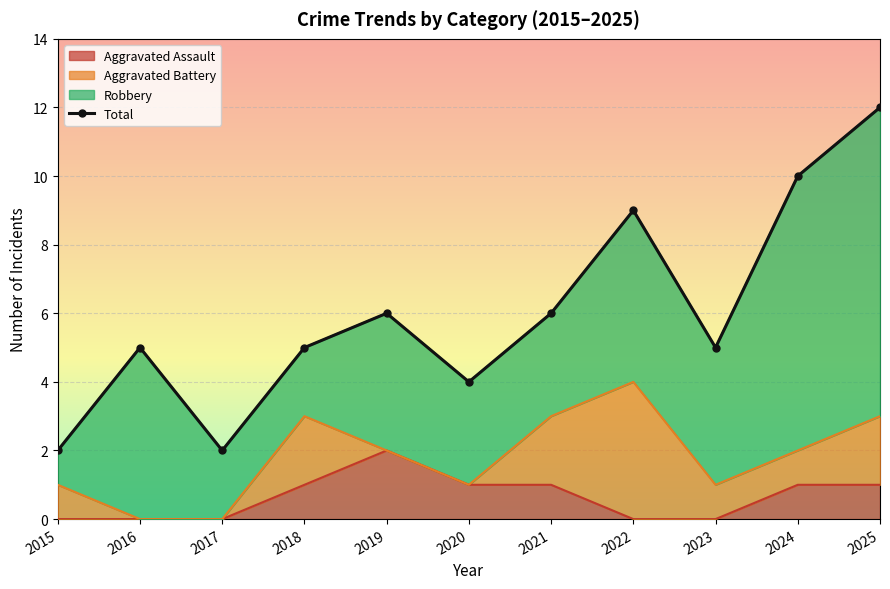

Which has a higher value, 2018 or 2023?

2018